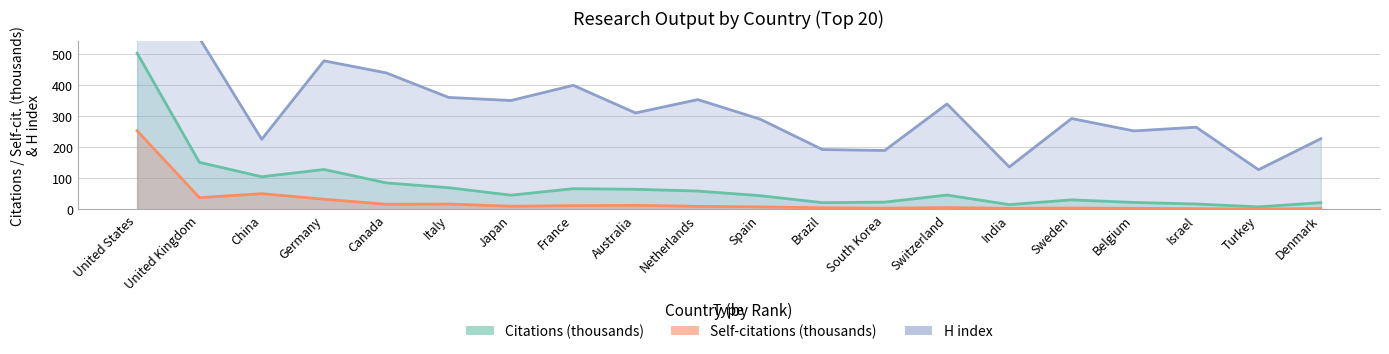

How many lines are shown in the chart?

3